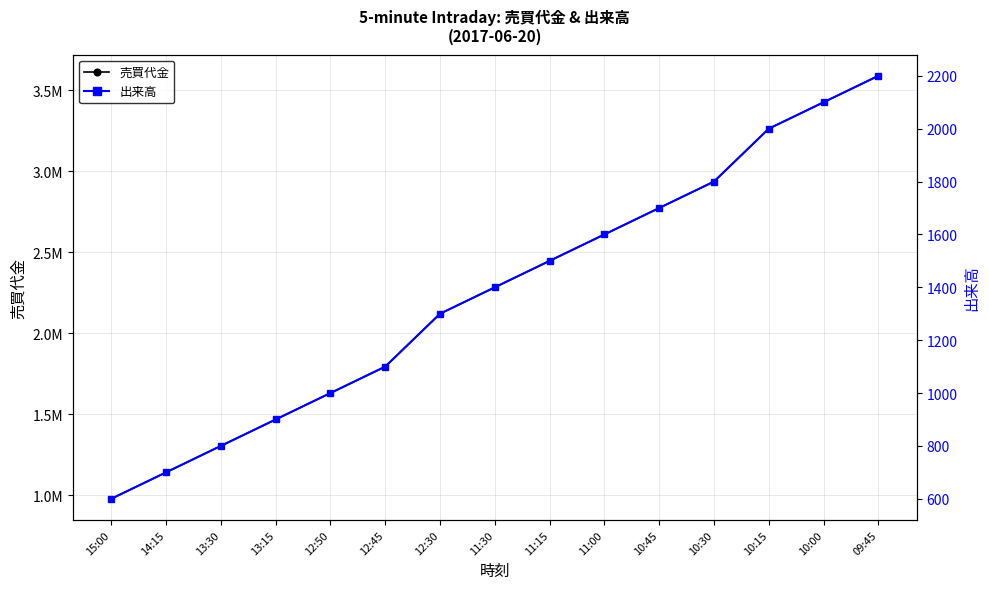

Rank the series by their maximum value, from lowest to highest.

出来高, 売買代金